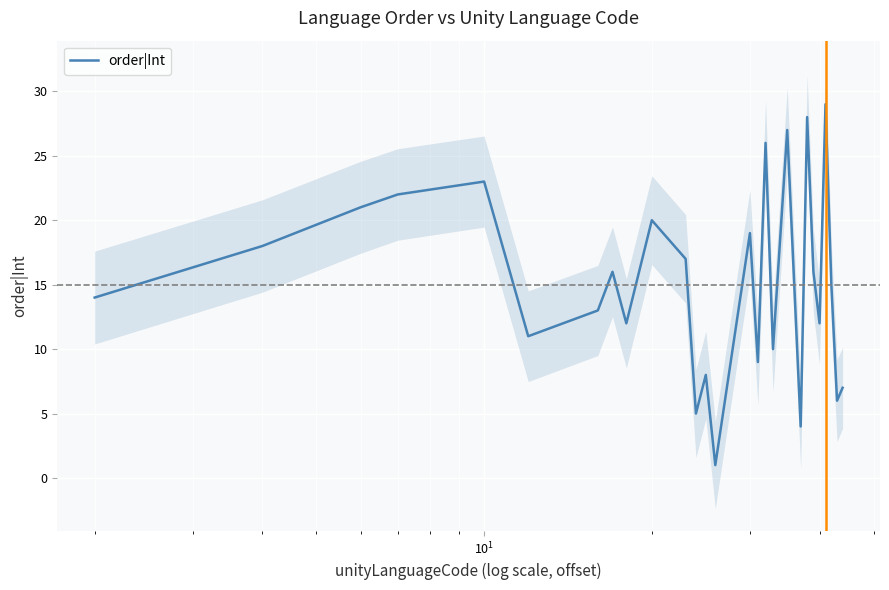

Count the number of data series in this chart.

1